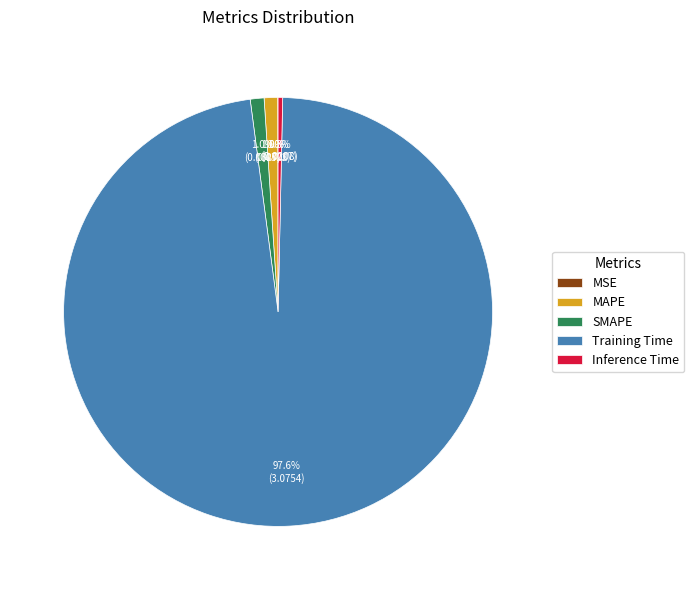

How much of the chart is everything except SMAPE?

99.0%